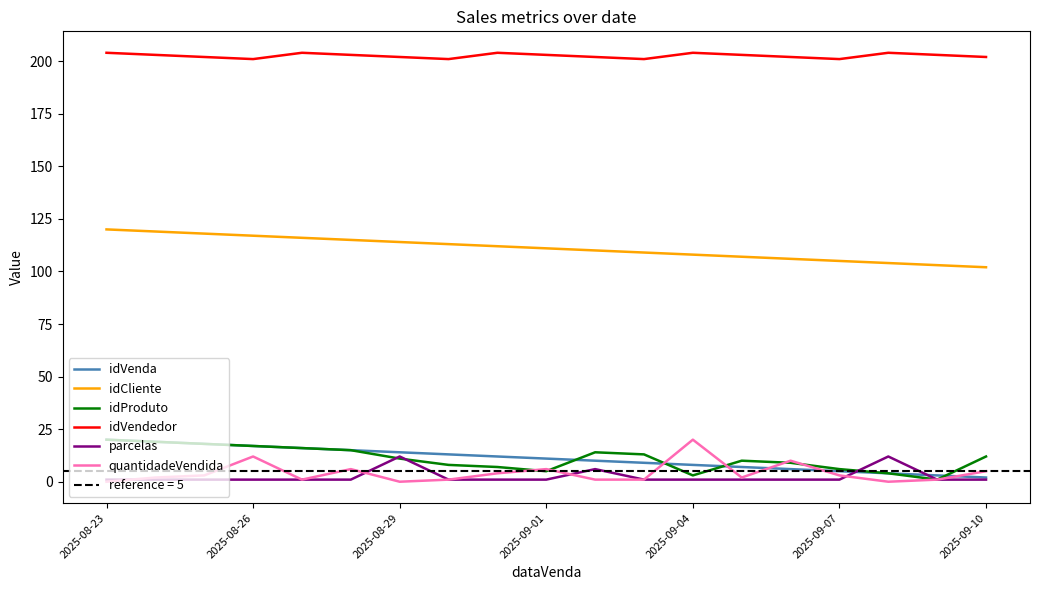

True or false: idVendedor and idCliente cross at least once.

False